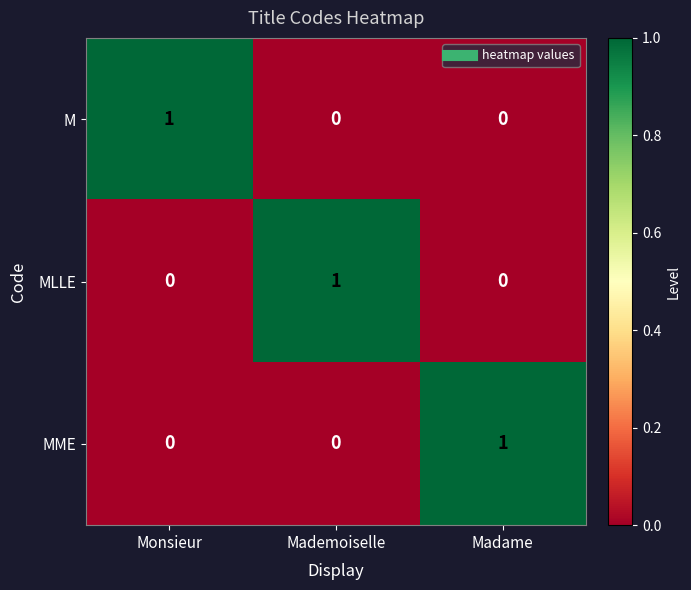

The value of M at Monsieur is 0. True or false?

False